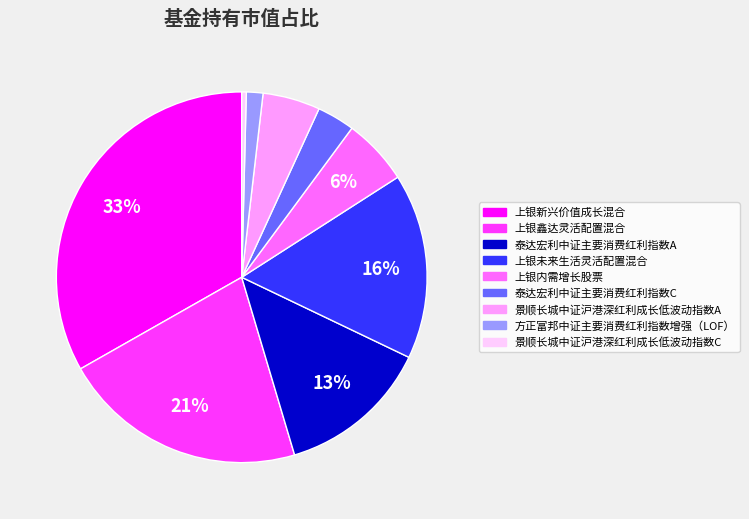

Is 上银新兴价值成长混合 the majority of the pie?

No